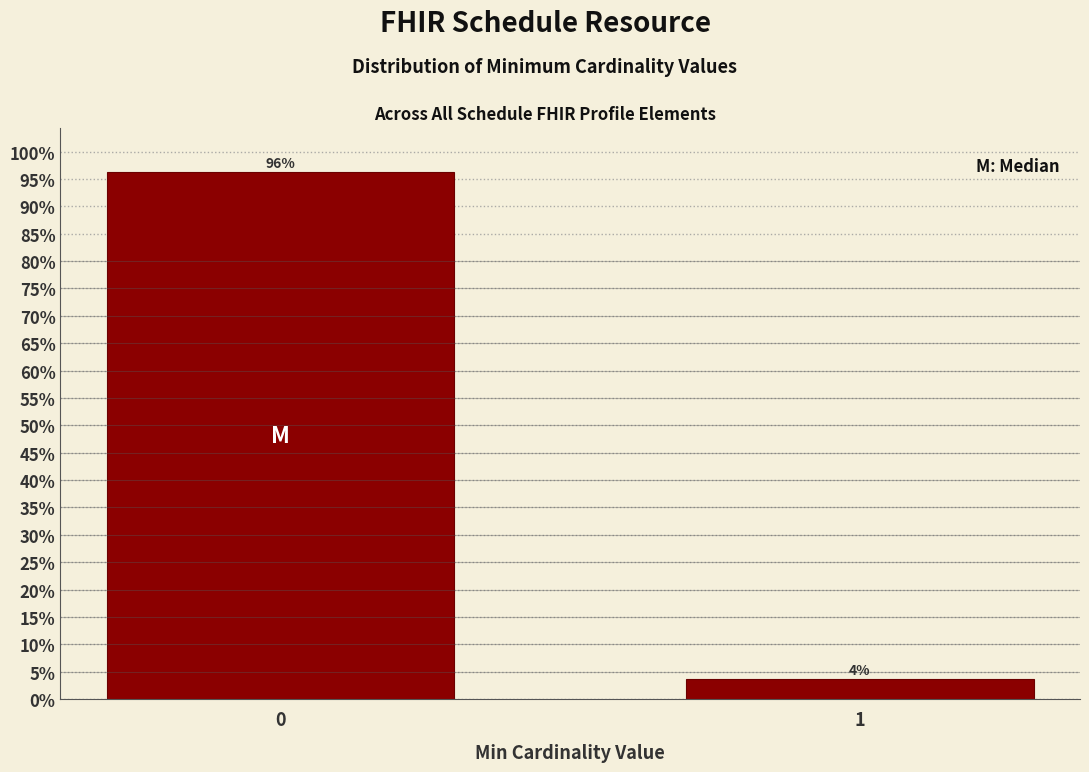

What is the smallest value displayed?

3.7